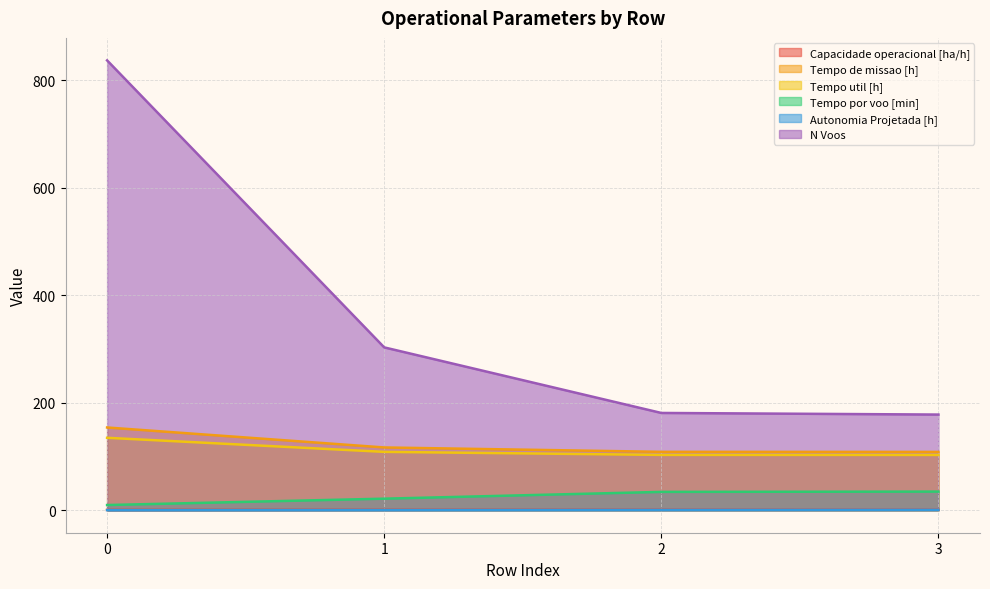

At how many categories does at least one series exceed 363?

1